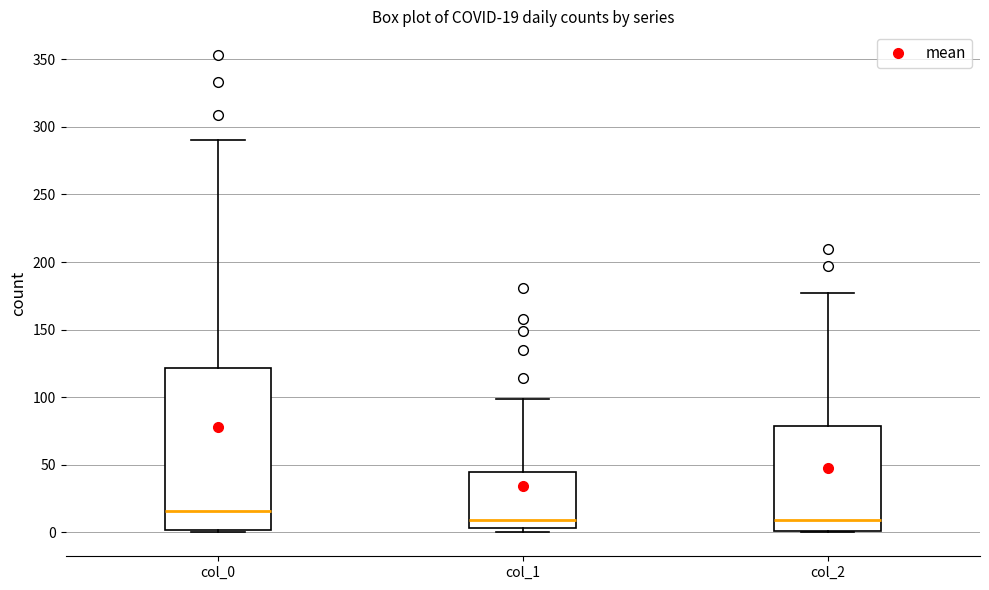

Comparing the boxes themselves (not the whiskers), which one is the tallest?

col_0